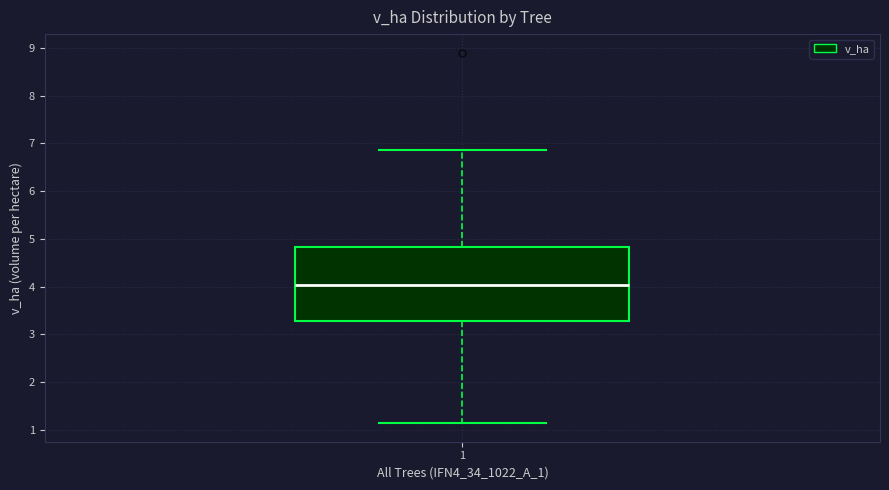

Where does the lower whisker of the box at x = 1 end on the y-axis? The values are not printed on the chart, so give them approximately, as read against the axis.

1.1